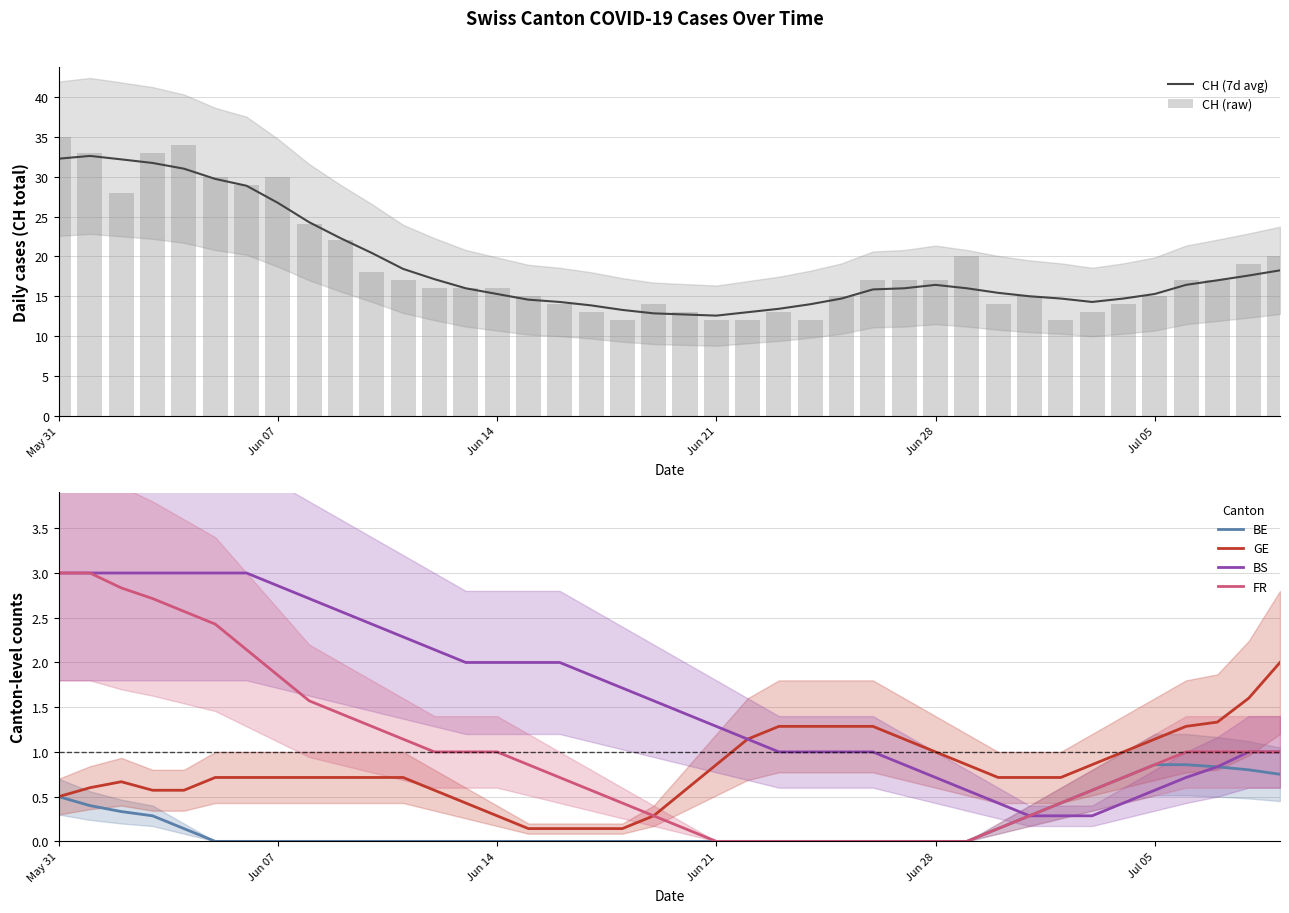

The value of CH (7d avg) at Jun 28 is 16.4. True or false?

True